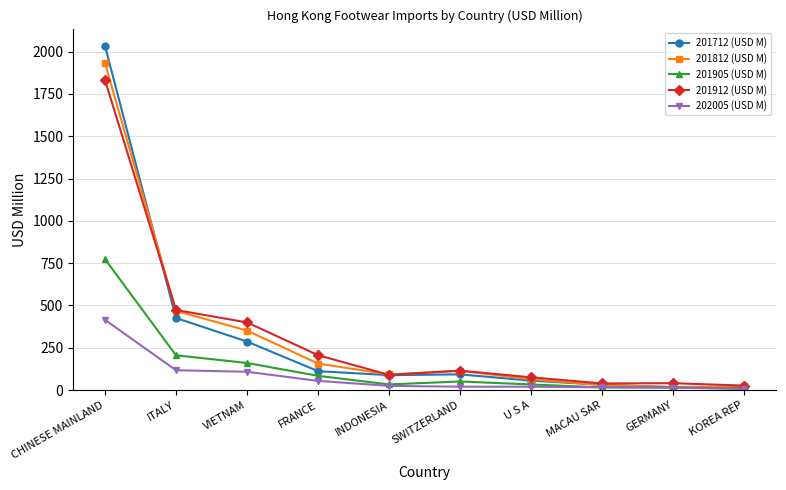

The value of 201905 (USD M) at VIETNAM is 255.6. True or false?

False